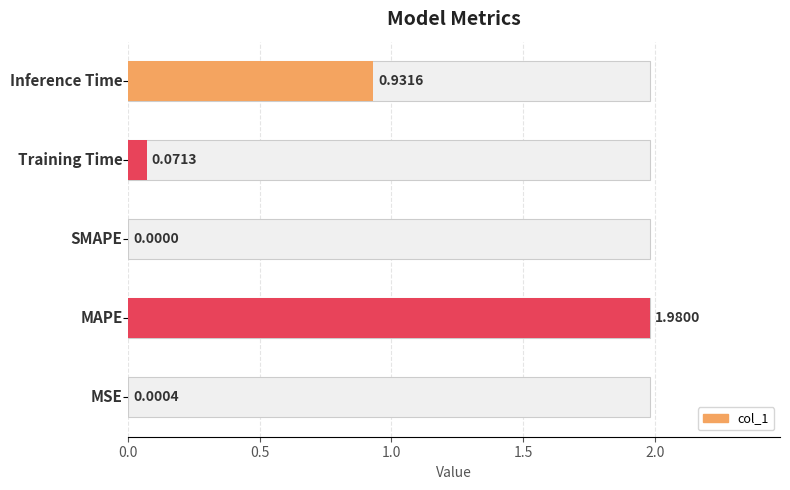

How many values exceed 0?

4